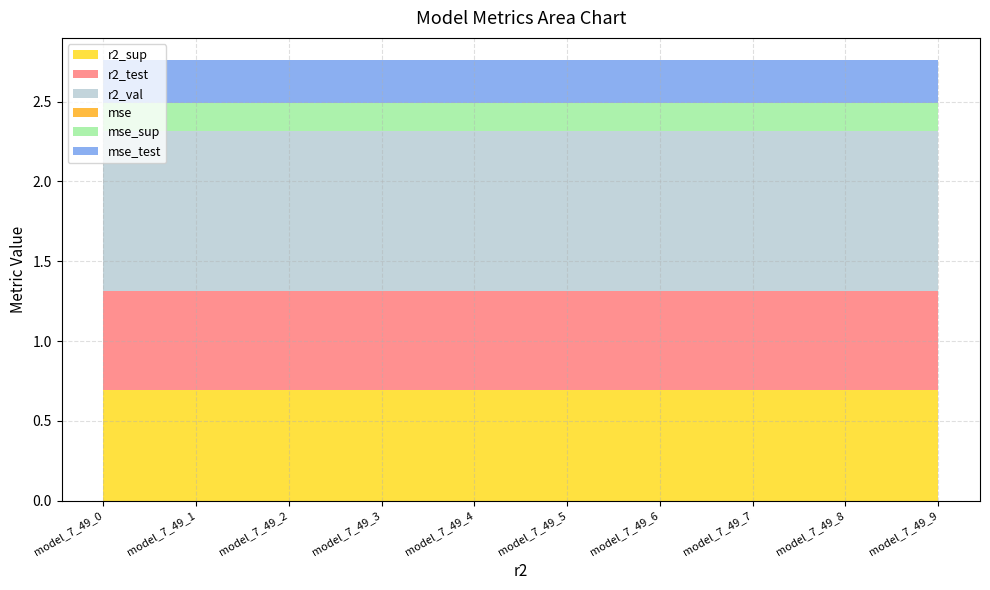

Reading left to right, list all the values displayed in this chart.

r2_sup: 0.7	0.7	0.7	0.7	0.7	0.7	0.7	0.7	0.7	0.7
r2_test: 0.6	0.6	0.6	0.6	0.6	0.6	0.6	0.6	0.6	0.6
r2_val: 1.0	1.0	1.0	1.0	1.0	1.0	1.0	1.0	1.0	1.0
mse: 0.0	0.0	0.0	0.0	0.0	0.0	0.0	0.0	0.0	0.0
mse_sup: 0.2	0.2	0.2	0.2	0.2	0.2	0.2	0.2	0.2	0.2
mse_test: 0.3	0.3	0.3	0.3	0.3	0.3	0.3	0.3	0.3	0.3